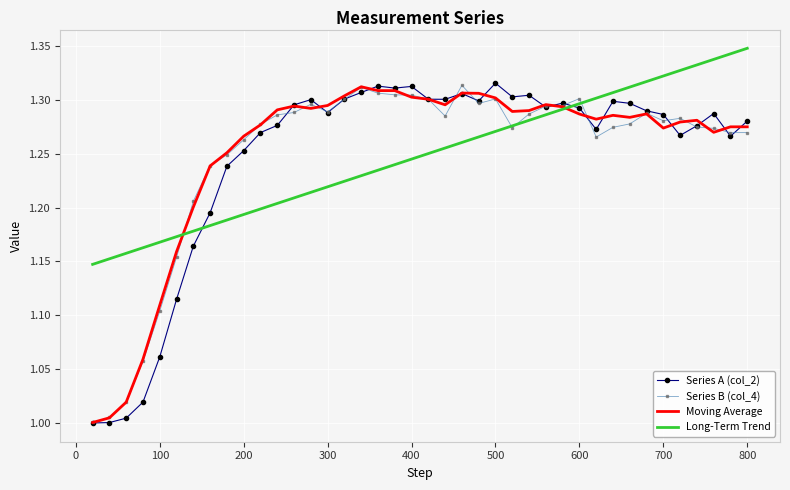

True or false: Long-Term Trend has more than 2 interior local peaks.

False